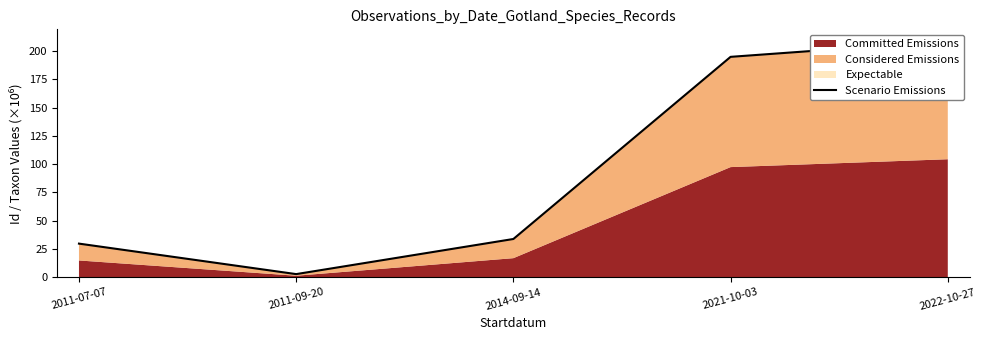

How many lines are shown in the chart?

1